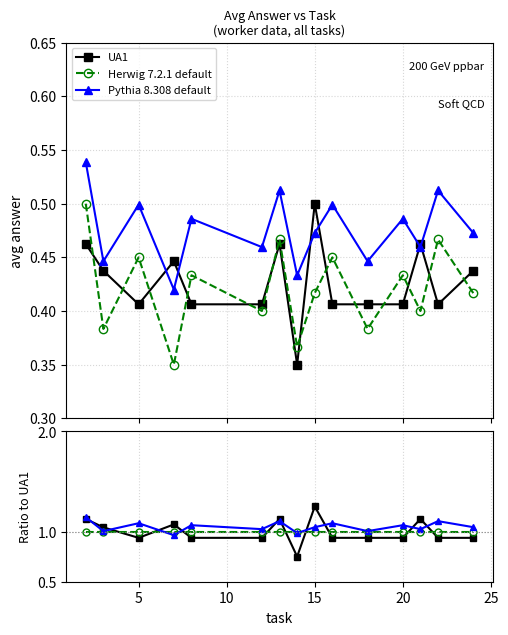

What is the greatest value displayed?

1.3